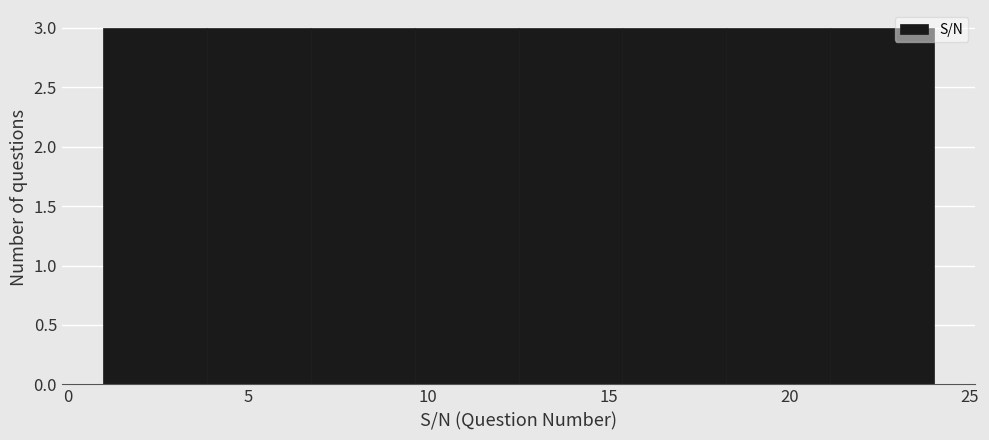

Reading left to right, transcribe this chart: for each bar, give the range it covers on the x-axis and its height. Neither the bar edges nor the heights are printed on the chart, so give them approximately, as read against the axes.

1.0 to 4.0: 3
4.0 to 7.0: 3
7.0 to 9.5: 3
9.5 to 12.5: 3
12.5 to 15.5: 3
15.5 to 18.5: 3
18.5 to 21.0: 3
21.0 to 24.0: 3